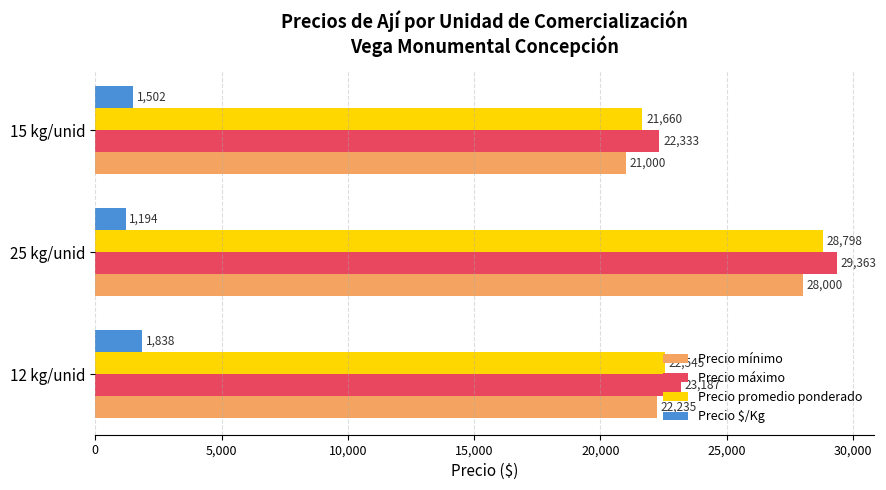

At 25 kg/unid, list the series in order from smallest to largest.

Precio $/Kg, Precio mínimo, Precio promedio ponderado, Precio máximo